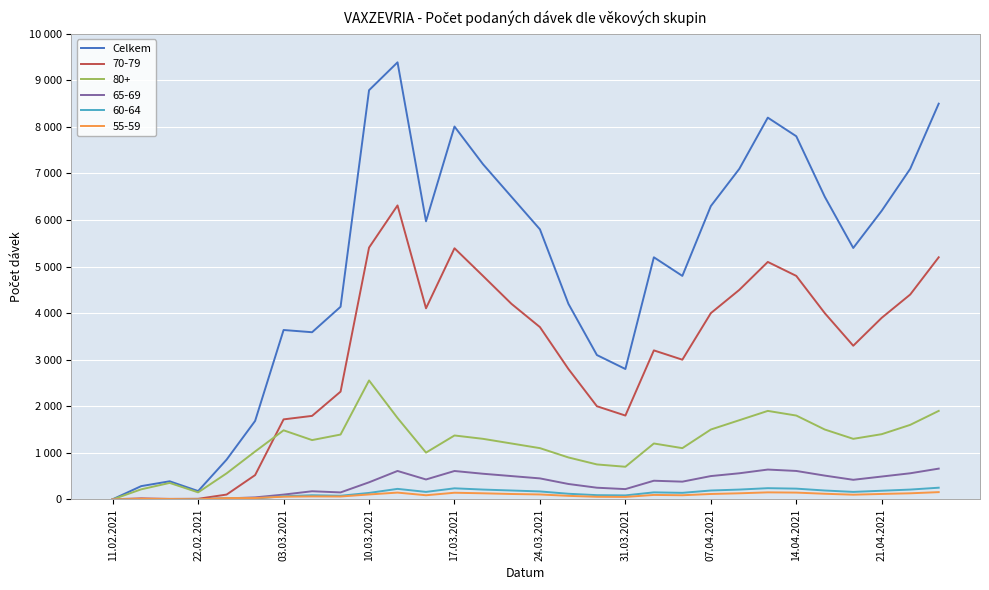

What is the smallest value displayed?

2